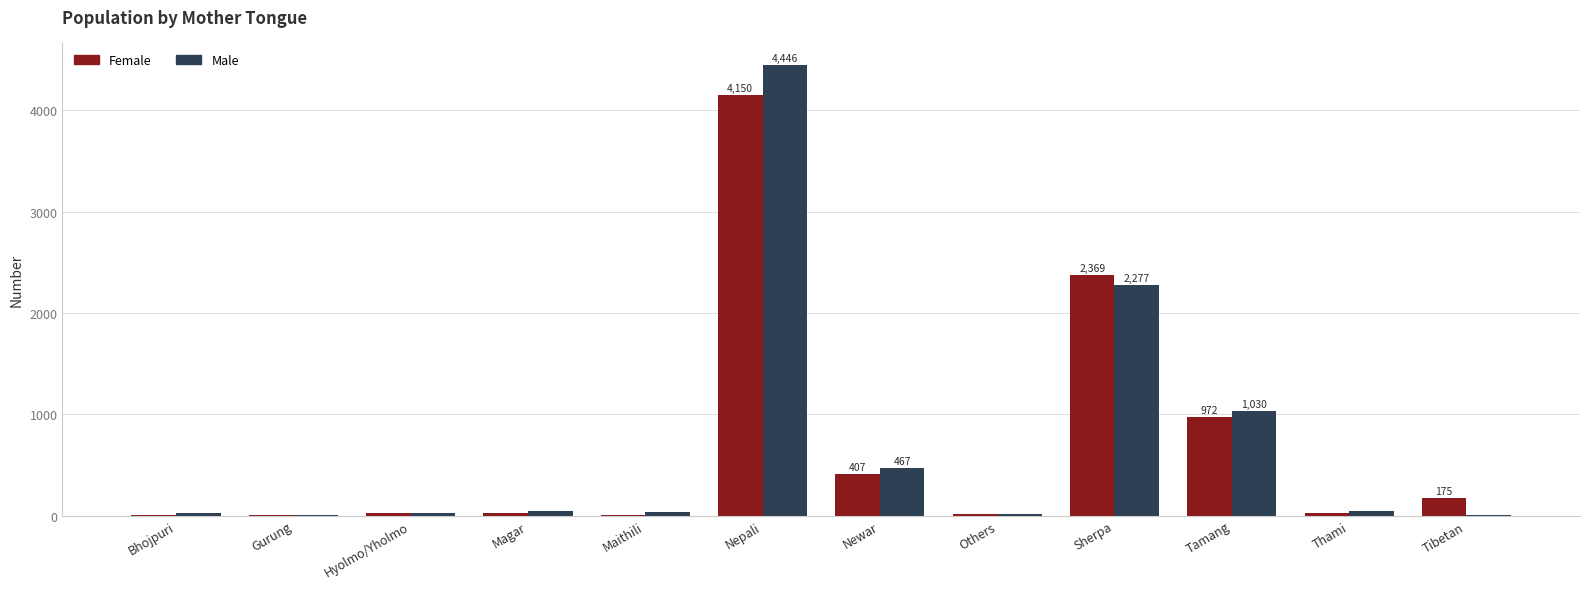

True or false: Male has a value of 37 at Maithili.

True